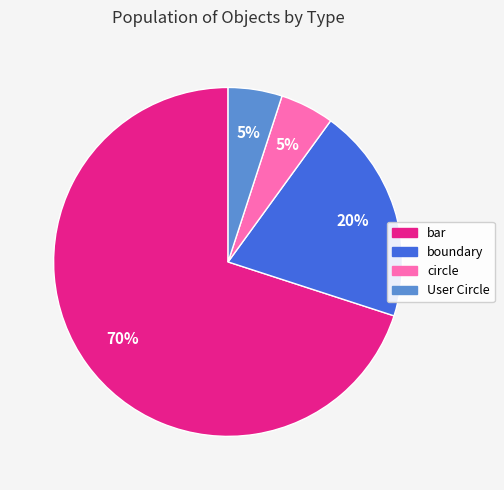

Which slice represents more than half of the pie?

bar